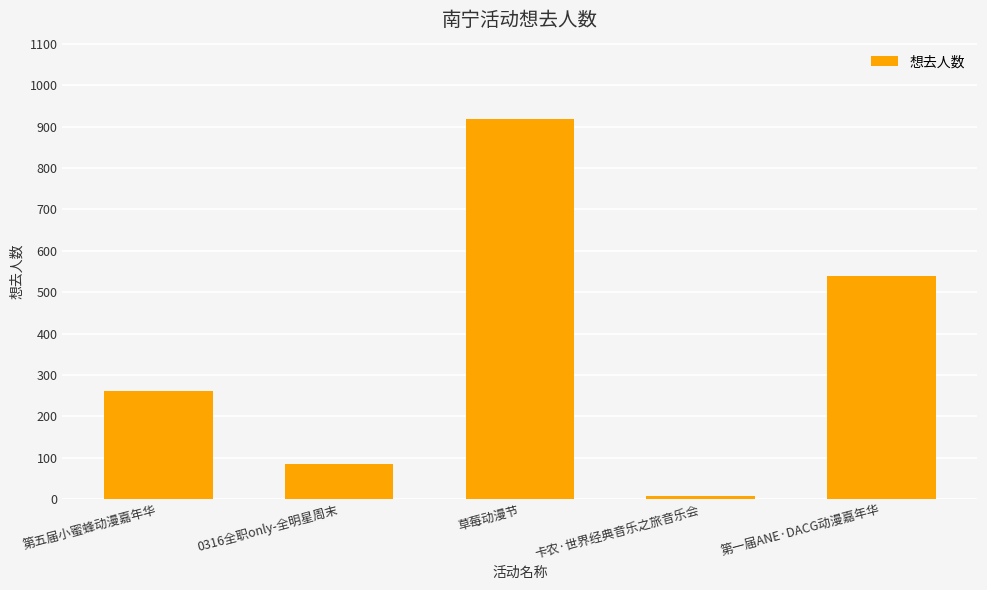

Which has a higher value, 第一届ANE·DACG动漫嘉年华 or 0316全职only-全明星周末?

第一届ANE·DACG动漫嘉年华